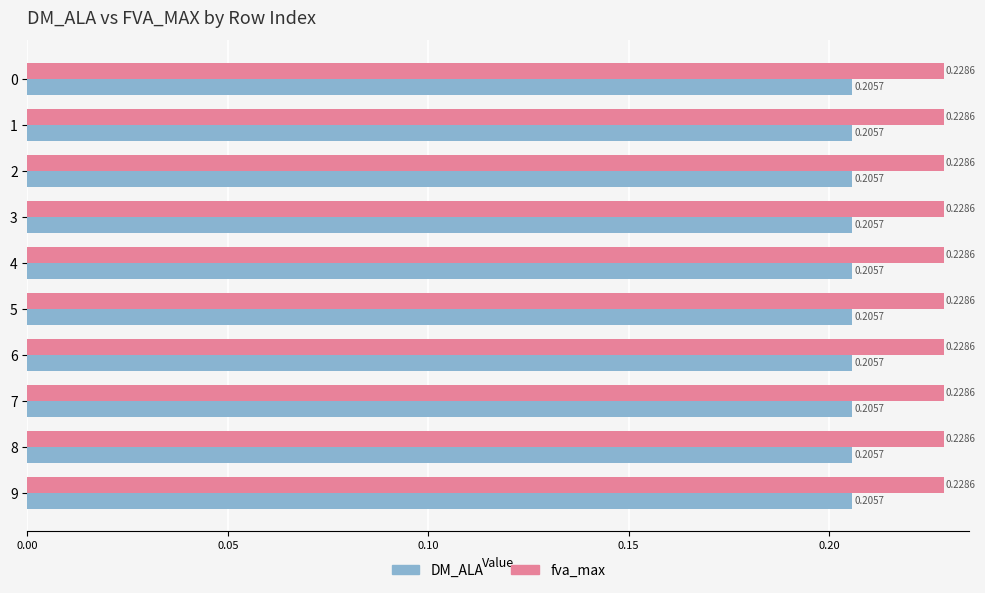

Rank the series by their average value, from lowest to highest.

DM_ALA, fva_max